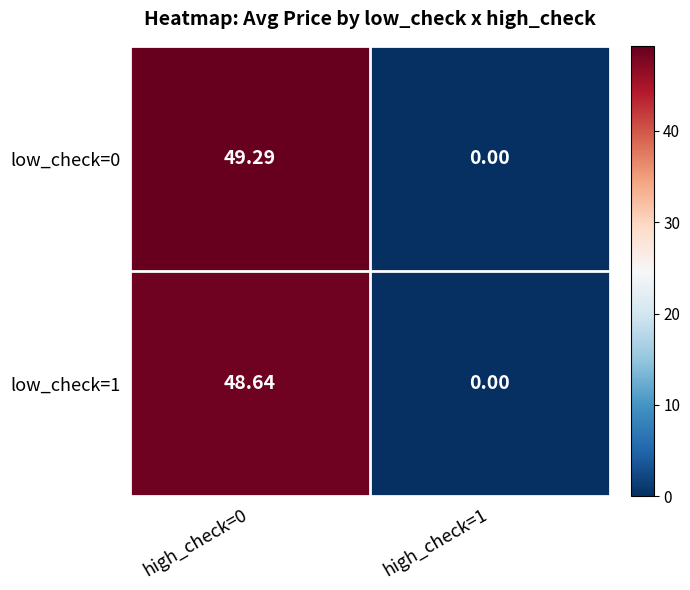

Is the value of low_check=1 at high_check=1 greater than the value of low_check=0 at high_check=0?

No